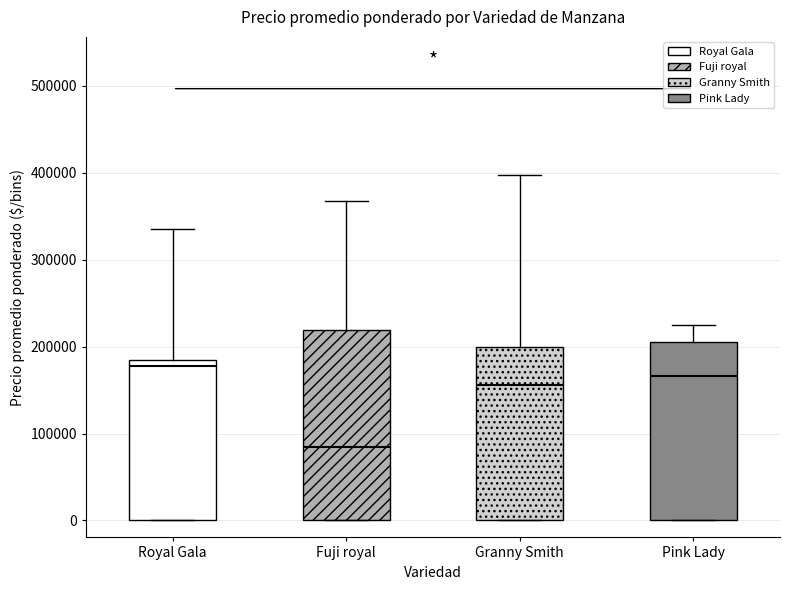

Where is the lower edge of the box for Granny Smith on the y-axis? The values are not printed on the chart, so give them approximately, as read against the axis.

0